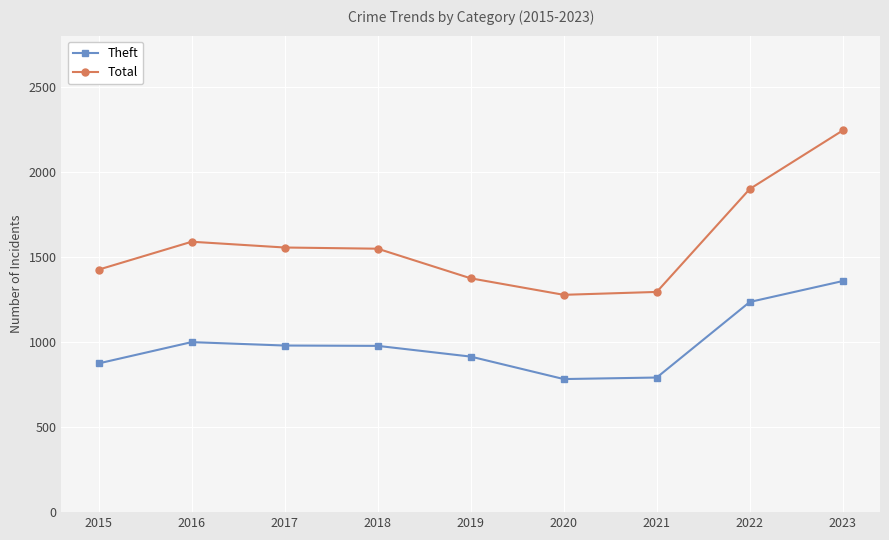

At how many categories does at least one series exceed 1018?

9